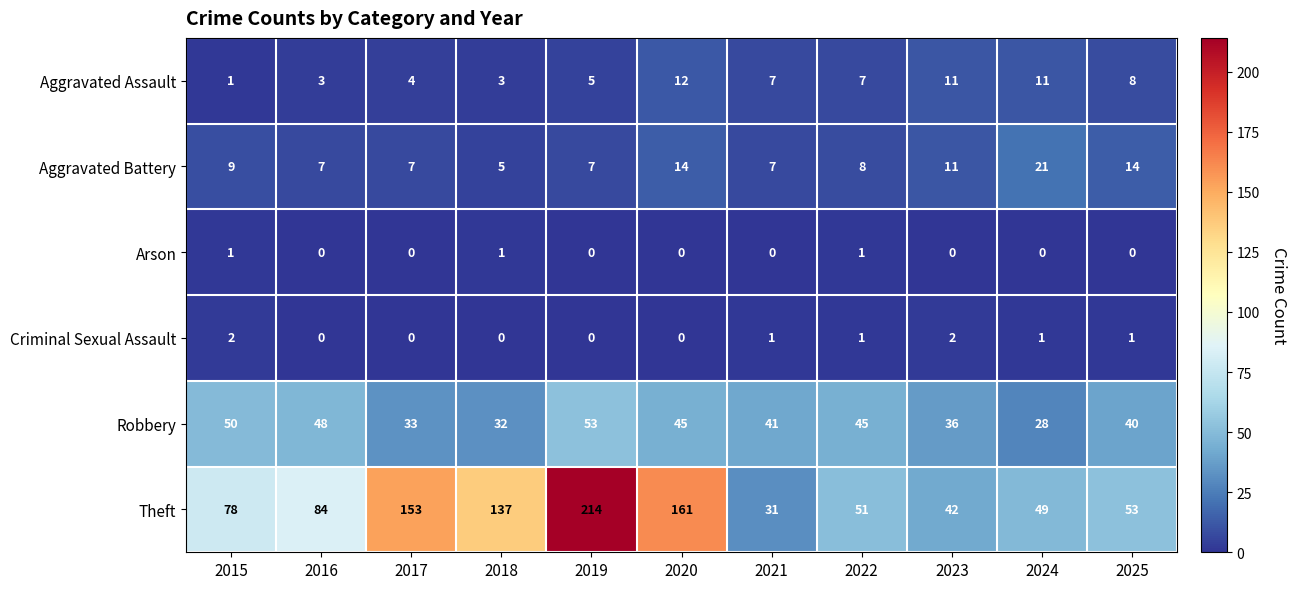

What is the average value of the Aggravated Assault series?

7